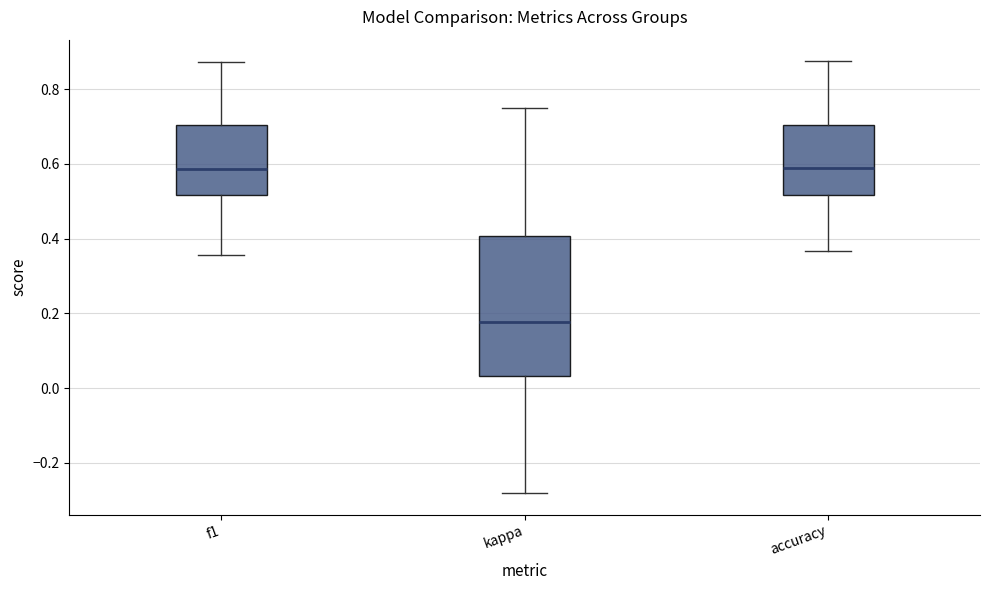

Reading left to right, transcribe this box plot: for each box, give where its median line is, the range the box spans, and where its two whiskers end, as read against the y-axis. The values are not printed on the chart, so give them approximately, as read against the axis.

f1: median 0.58, box 0.52 to 0.70, whiskers 0.36 to 0.88
kappa: median 0.18, box 0.04 to 0.40, whiskers -0.28 to 0.76
accuracy: median 0.58, box 0.52 to 0.70, whiskers 0.36 to 0.88